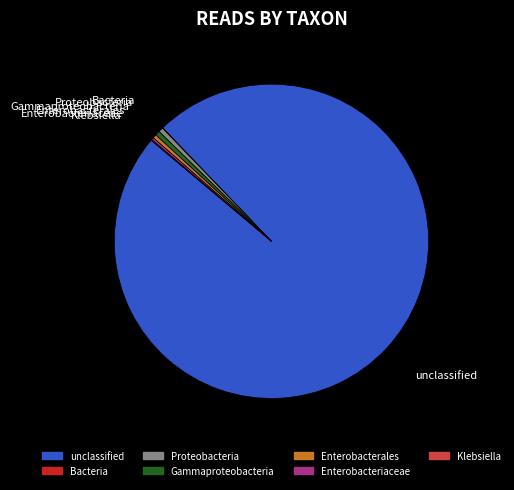

Which category has the biggest portion of the pie?

unclassified